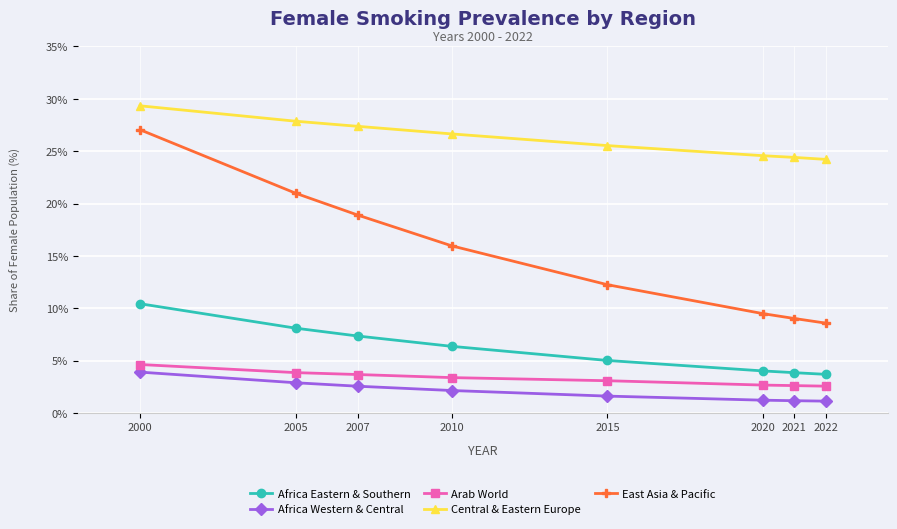

True or false: Africa Eastern & Southern and East Asia & Pacific intersect in this chart.

False